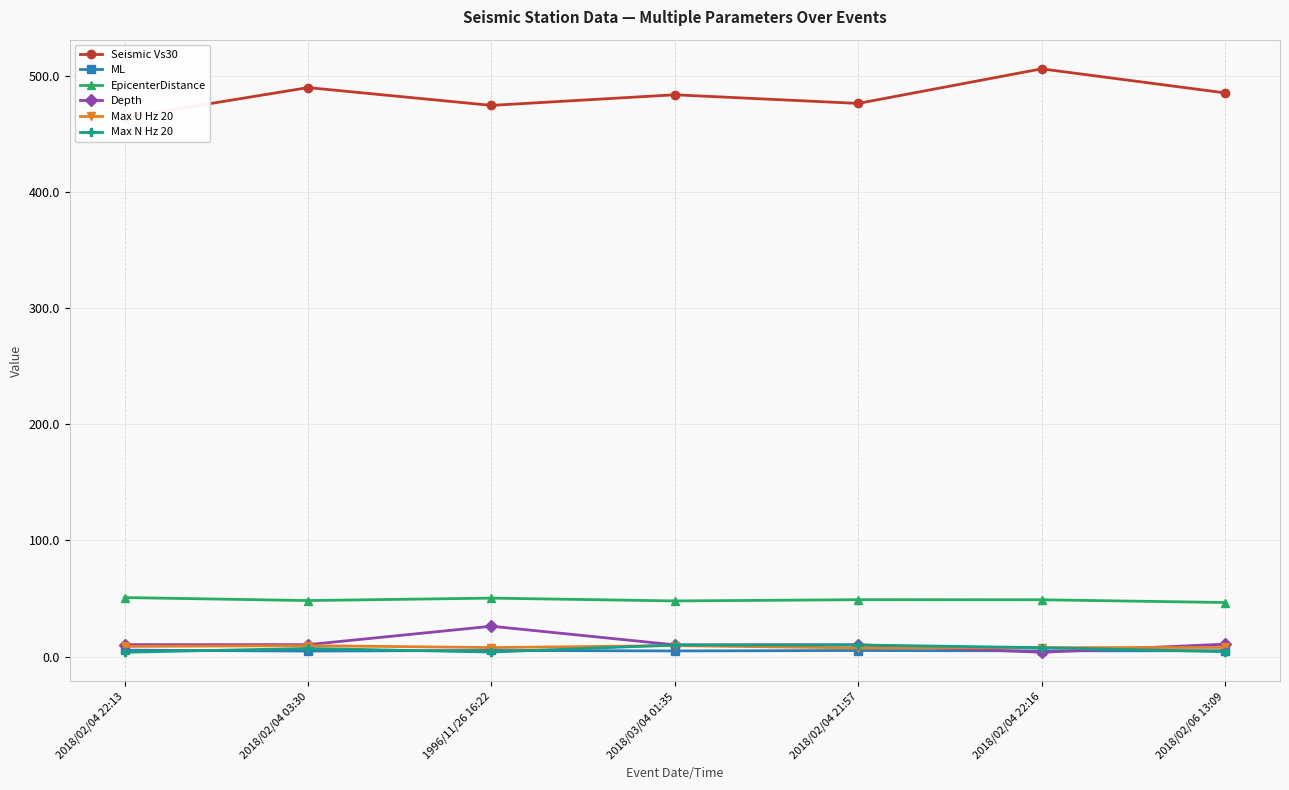

Reading left to right, list all the values displayed in this chart.

Seismic Vs30: 464.0	489.8	474.5	483.6	476.2	505.9	485.2
ML: 5.6	4.8	5.3	4.9	5.3	5.0	5.1
EpicenterDistance: 50.9	48.3	50.4	48.0	49.0	49.0	46.6
Depth: 10.3	10.3	26.2	10.1	10.2	3.8	10.7
Max U Hz 20: 8.8	9.5	7.8	9.5	7.5	7.7	7.9
Max N Hz 20: 3.8	7.1	3.9	10.0	10.0	7.7	4.3